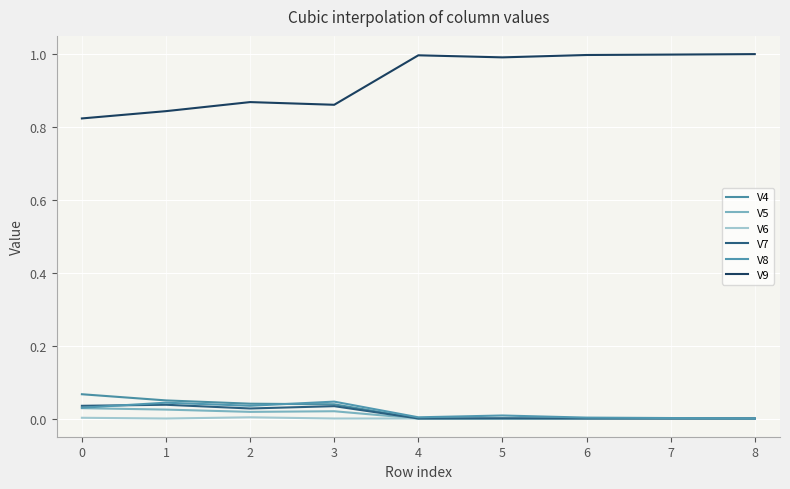

What is the sum of all V5 values?

0.1